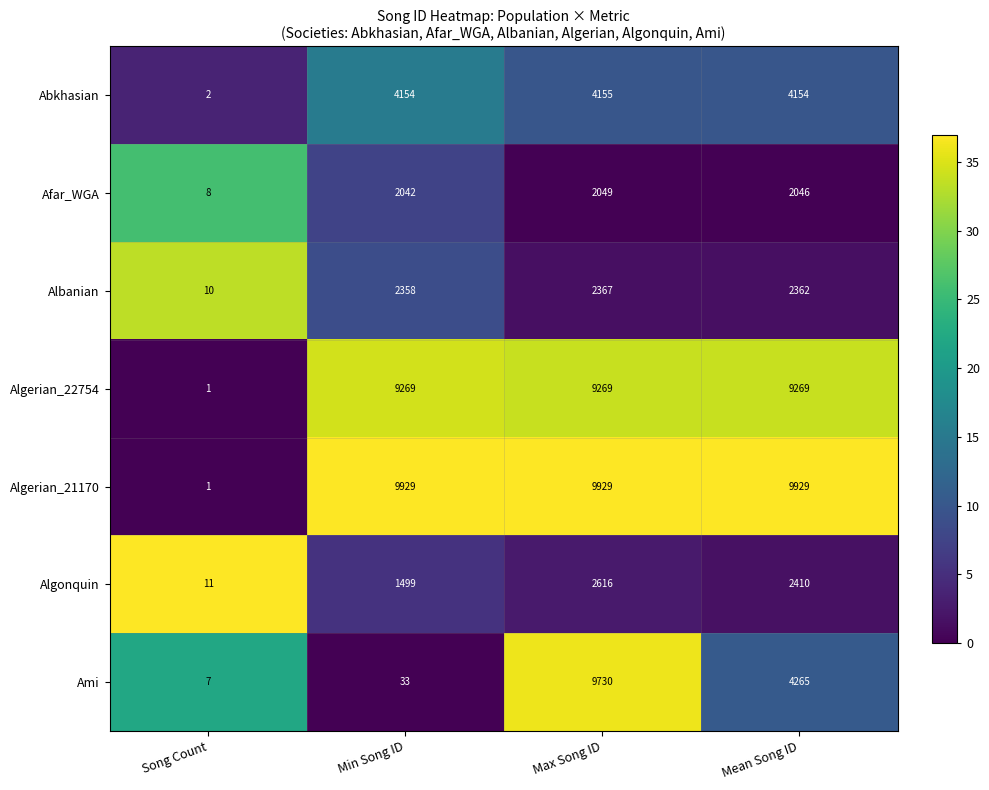

Reading left to right, extract all data points from this chart.

Abkhasian: 2	4154	4155	4154
Afar_WGA: 8	2042	2049	2046
Albanian: 10	2358	2367	2362
Algerian_22754: 1	9269	9269	9269
Algerian_21170: 1	9929	9929	9929
Algonquin: 11	1499	2616	2410
Ami: 7	33	9730	4265